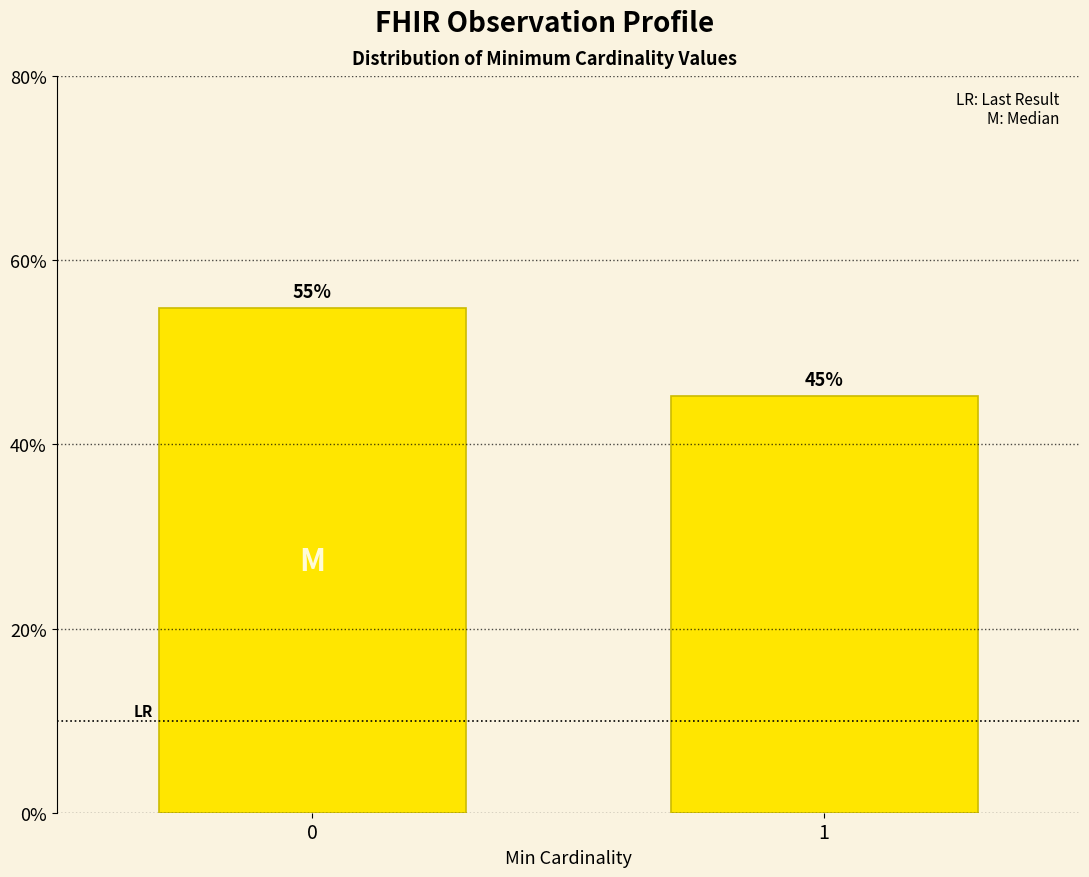

What is the greatest value displayed?

54.8